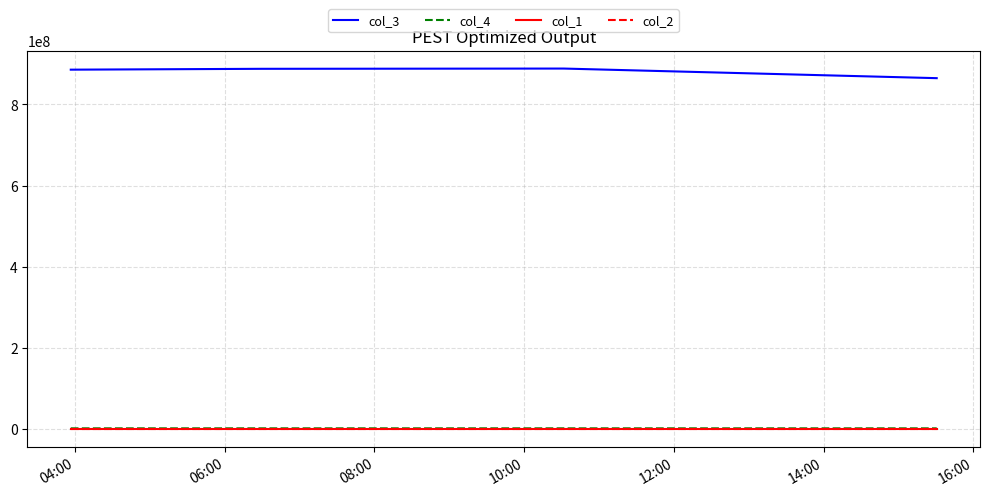

Which series has the largest total across all categories?

col_3